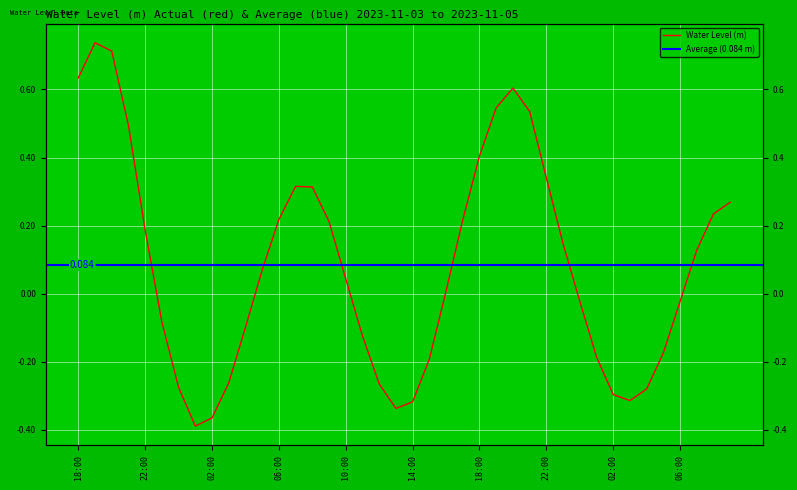

What is the change in value from 2023-11-04 04:00 to 2023-11-05 03:00?

-0.2